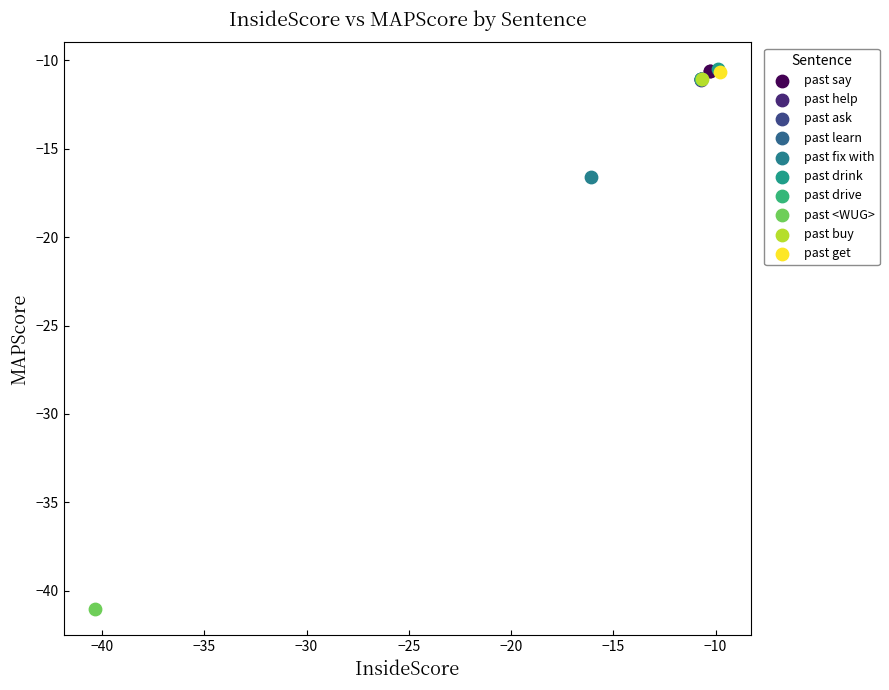

Which series reaches the minimum Y coordinate?

past <WUG>